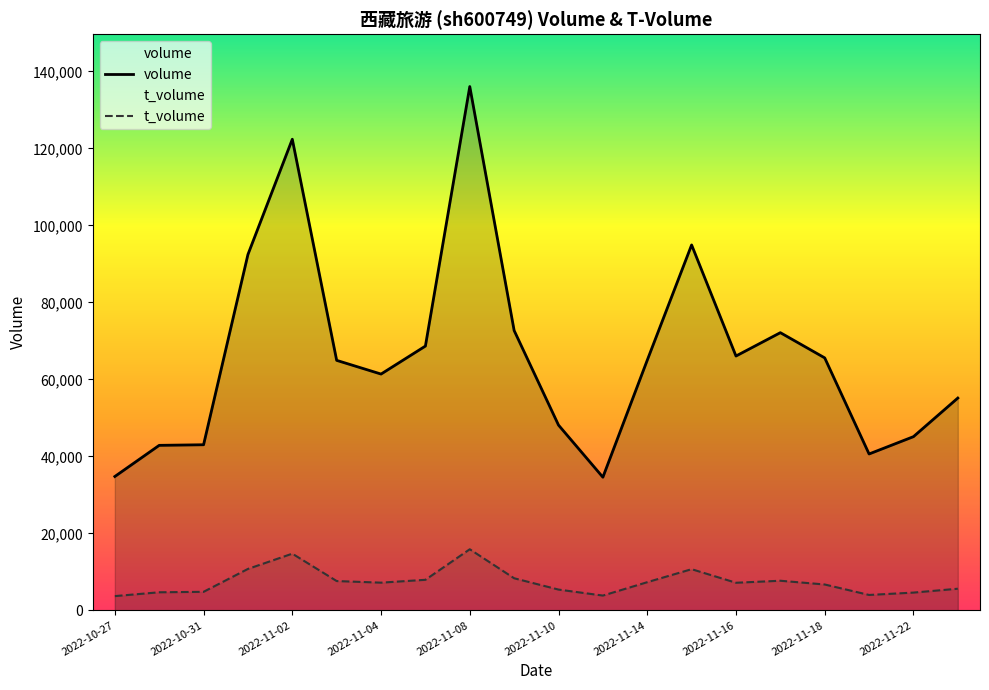

The value of t_volume at 2022-11-18 is 6725. True or false?

True